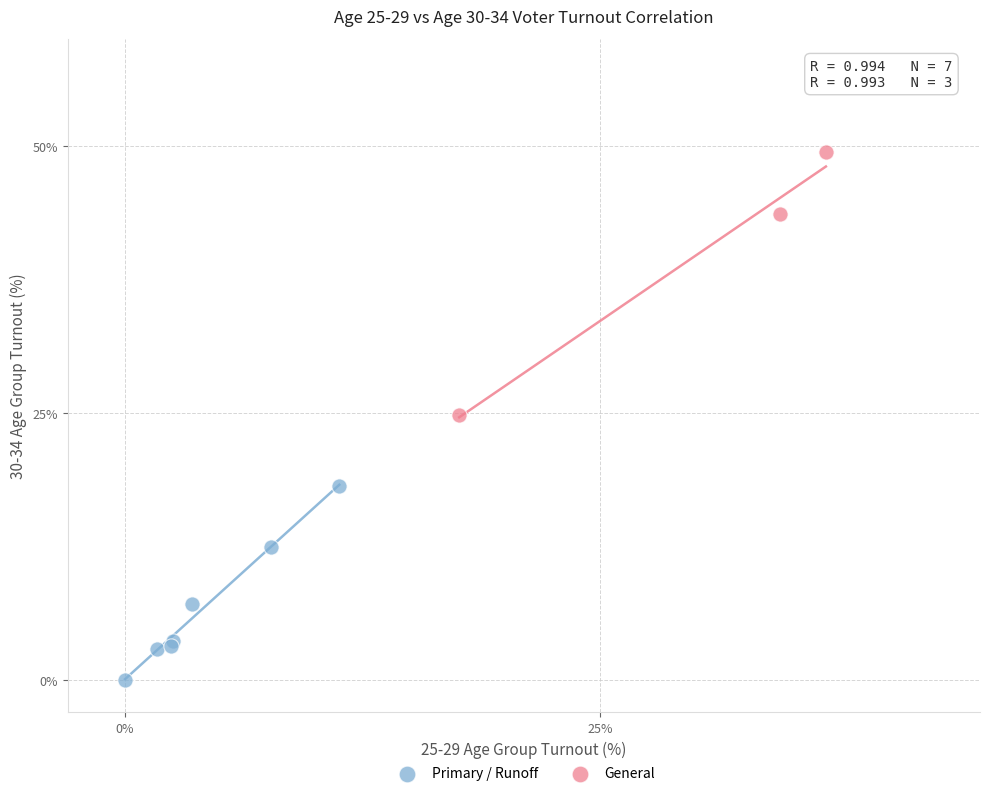

Which series contains the lowest Y value?

Primary / Runoff